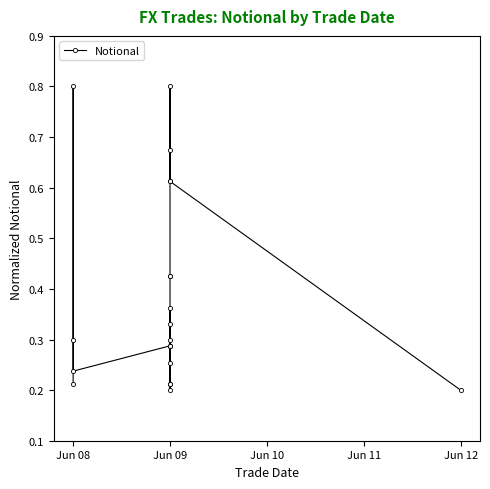

How many interior local valleys (lower than both neighbors) does the data have?

2